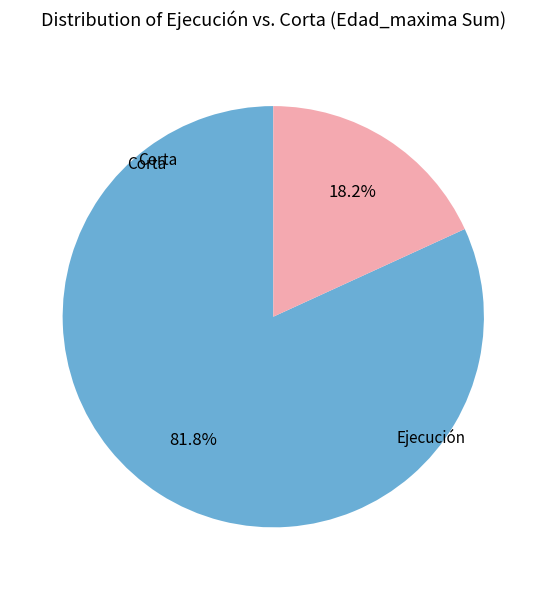

Is there a majority slice in this chart?

Yes